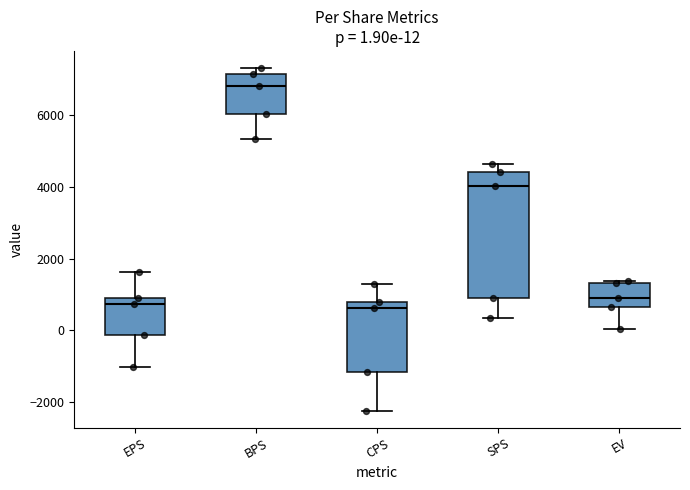

Which box is the tallest, from its lower edge to its upper edge?

SPS